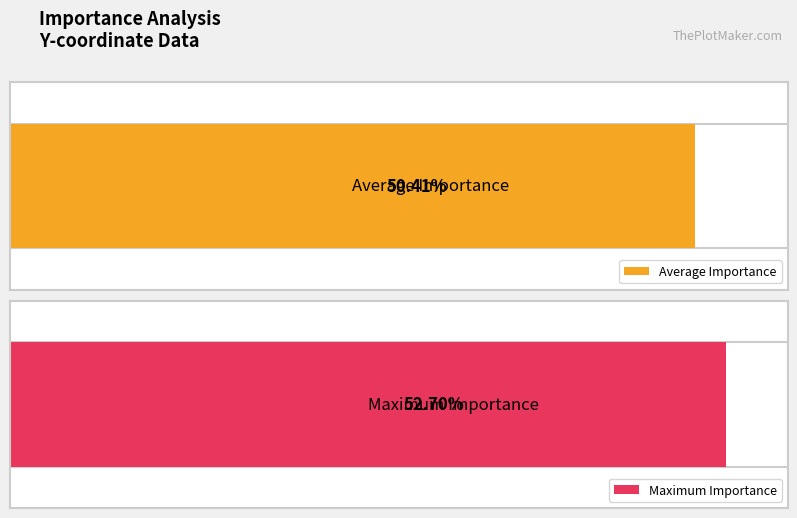

Rank the series at Y=48 from lowest to highest value.

Average Importance, Maximum Importance